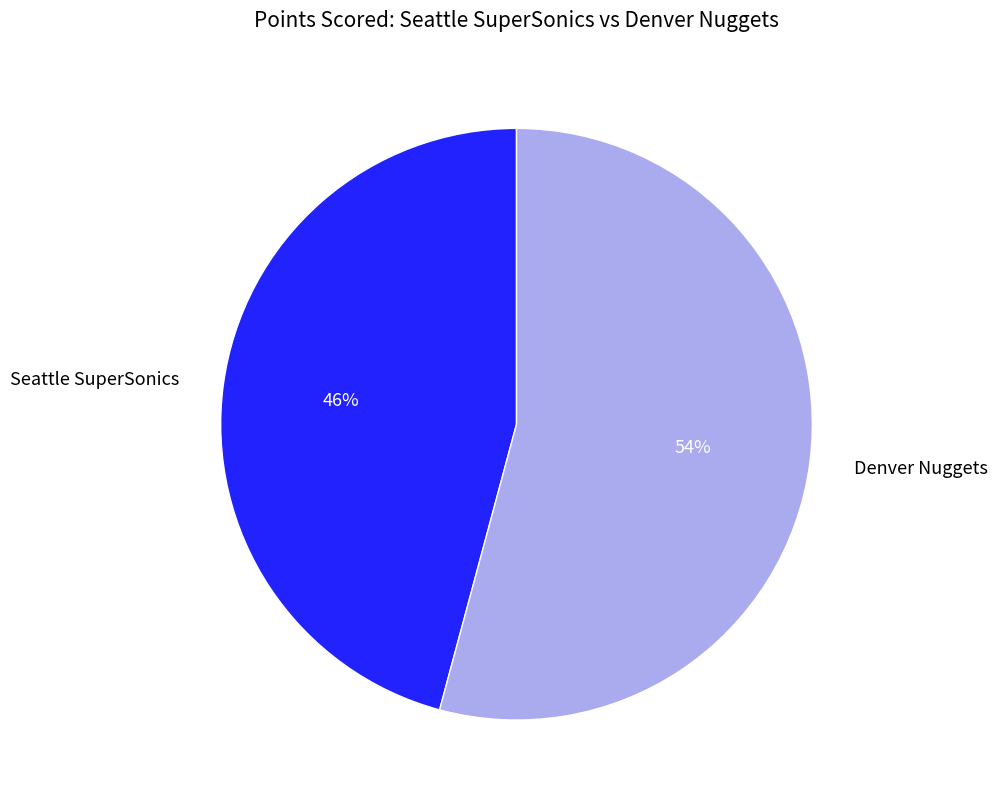

Rank the categories by value from highest to lowest.

Denver Nuggets, Seattle SuperSonics